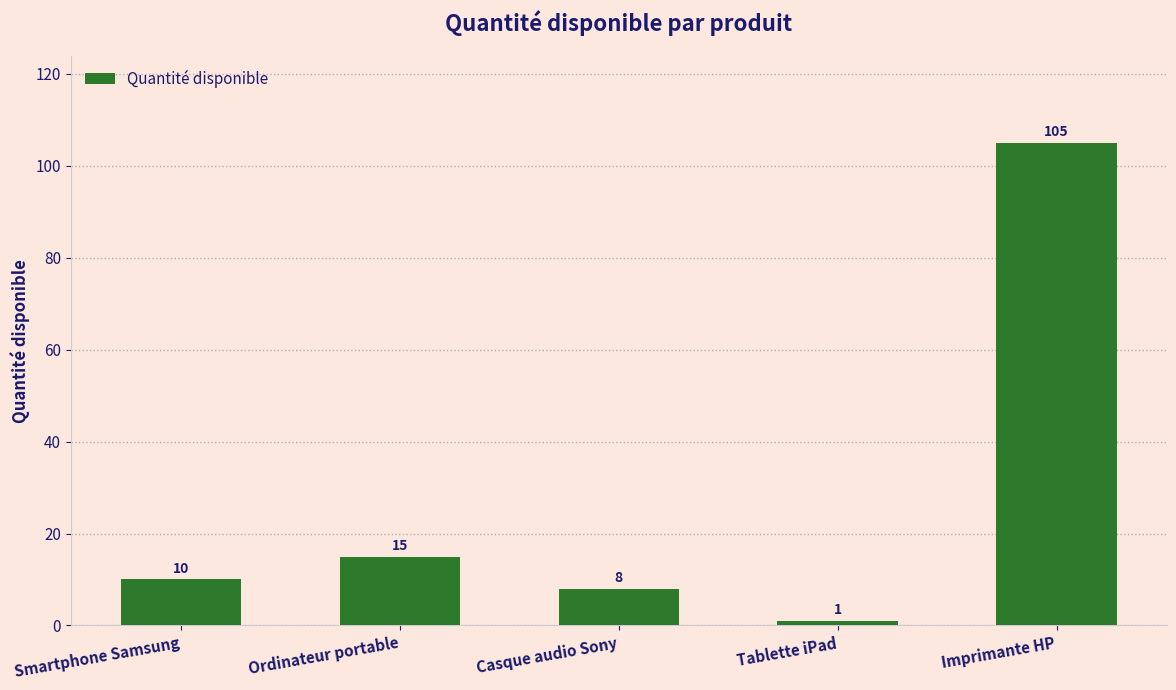

List the labels in order of value, largest first.

Imprimante HP, Ordinateur portable, Smartphone Samsung, Casque audio Sony, Tablette iPad